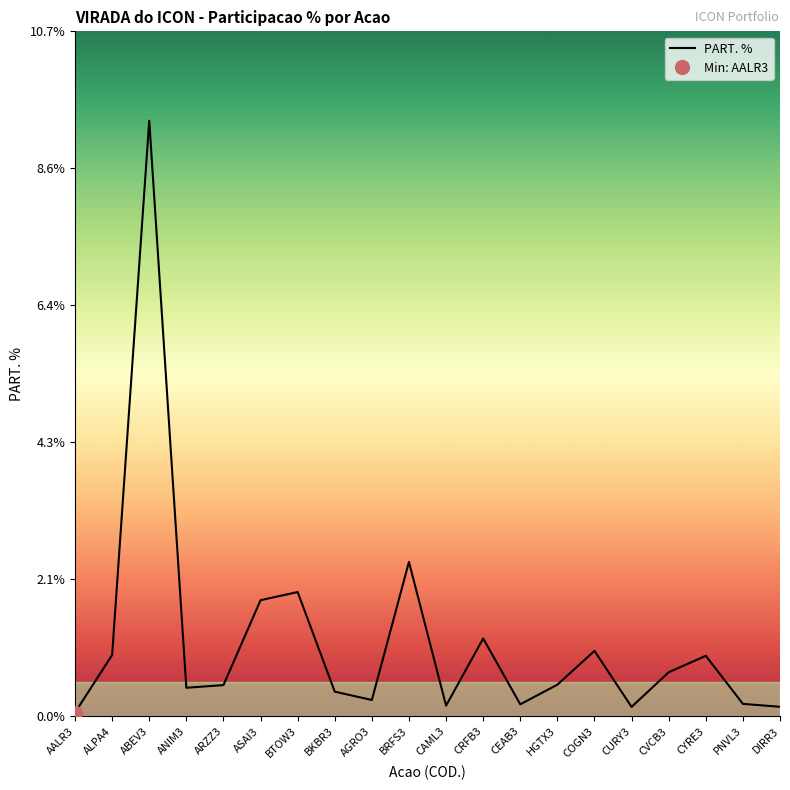

Where is the first local minimum?

ANIM3